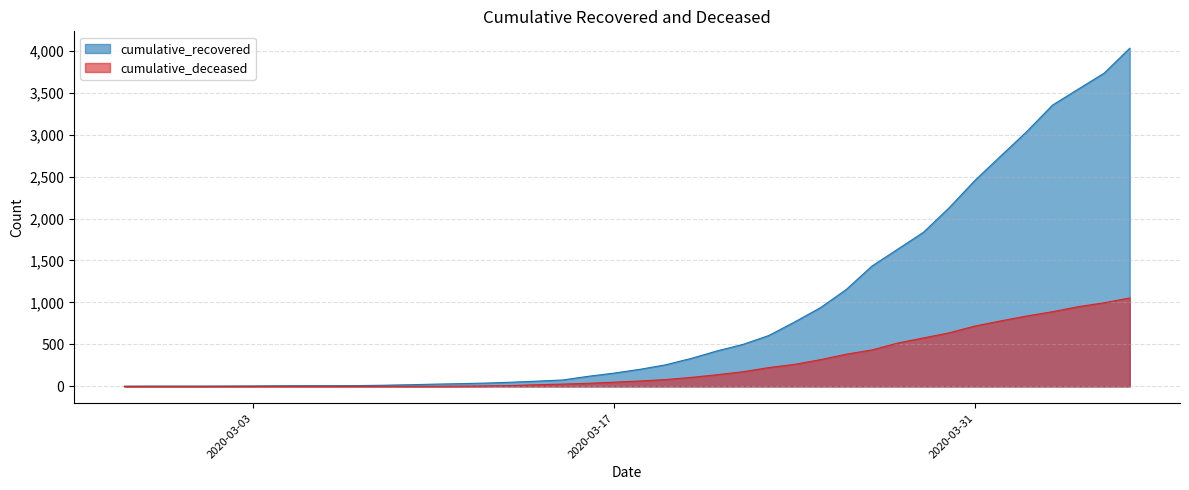

True or false: cumulative_recovered and cumulative_deceased intersect in this chart.

False